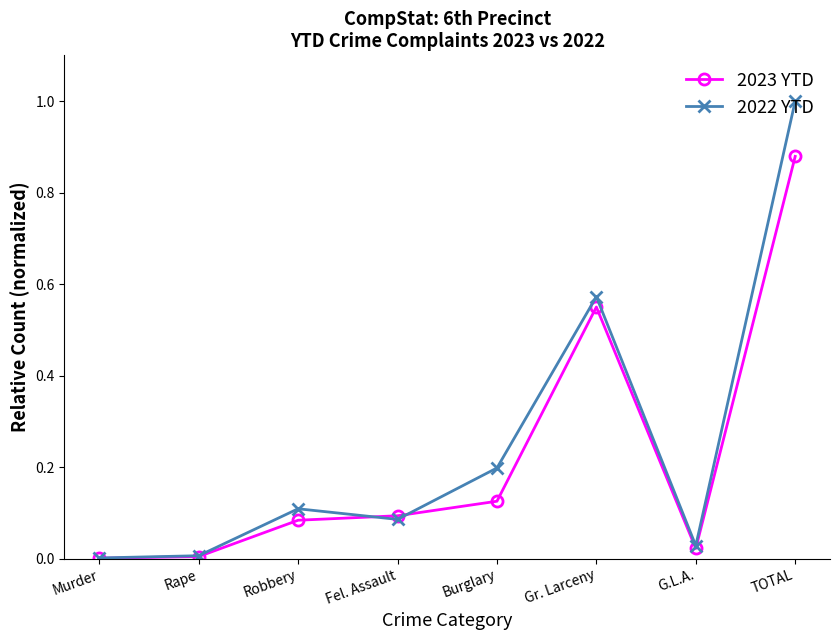

Which series has the largest range (max minus min)?

2022 YTD